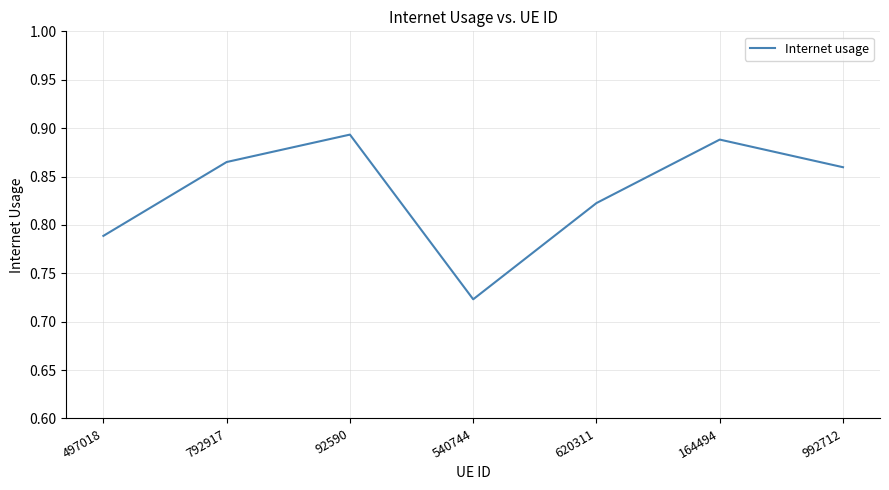

What is the sum of the values at 497018 and 540744?

1.5